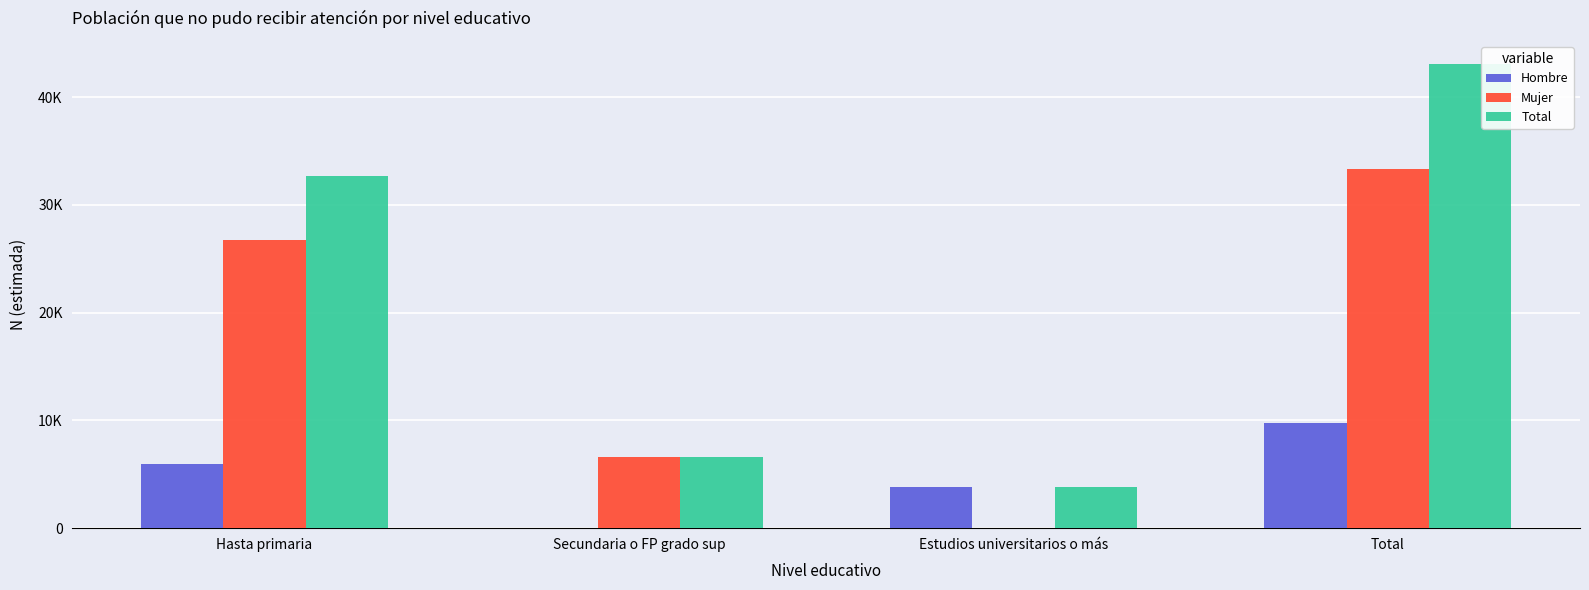

What is the label of the 1st bar from the right?

Total